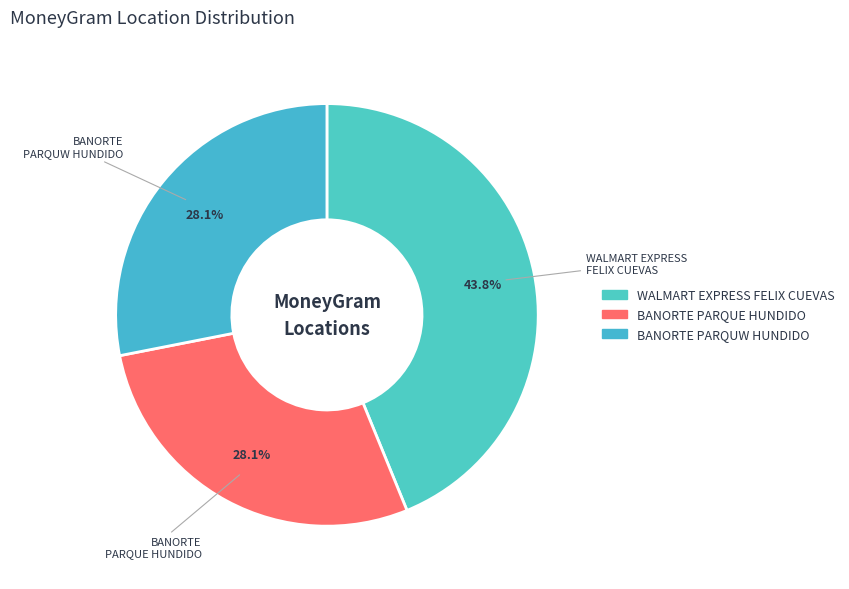

Does any single category account for the majority?

No